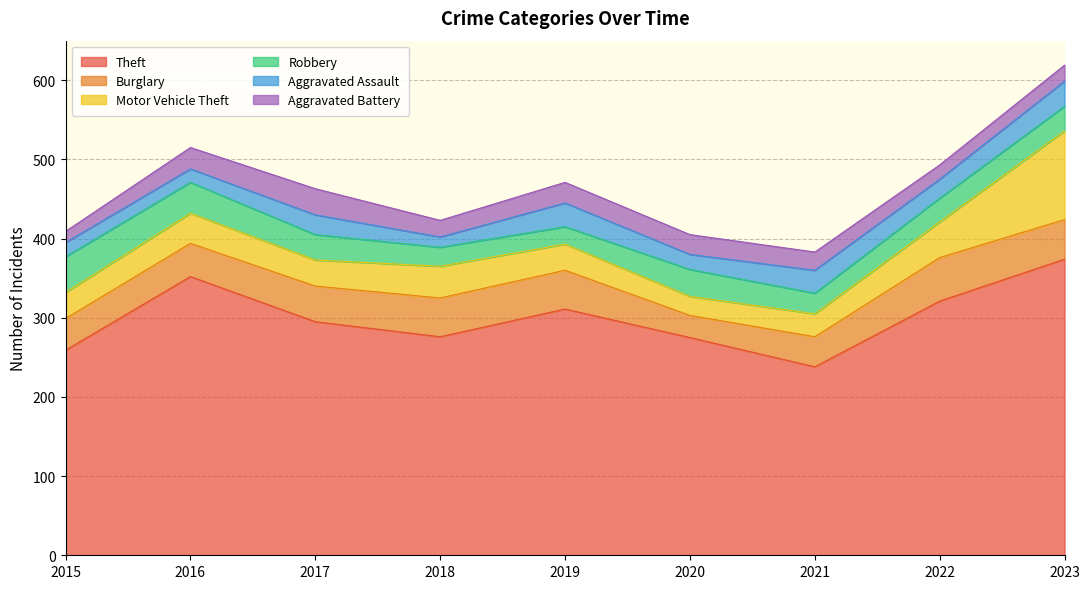

Where does the Aggravated Assault series first go above 24?

2017